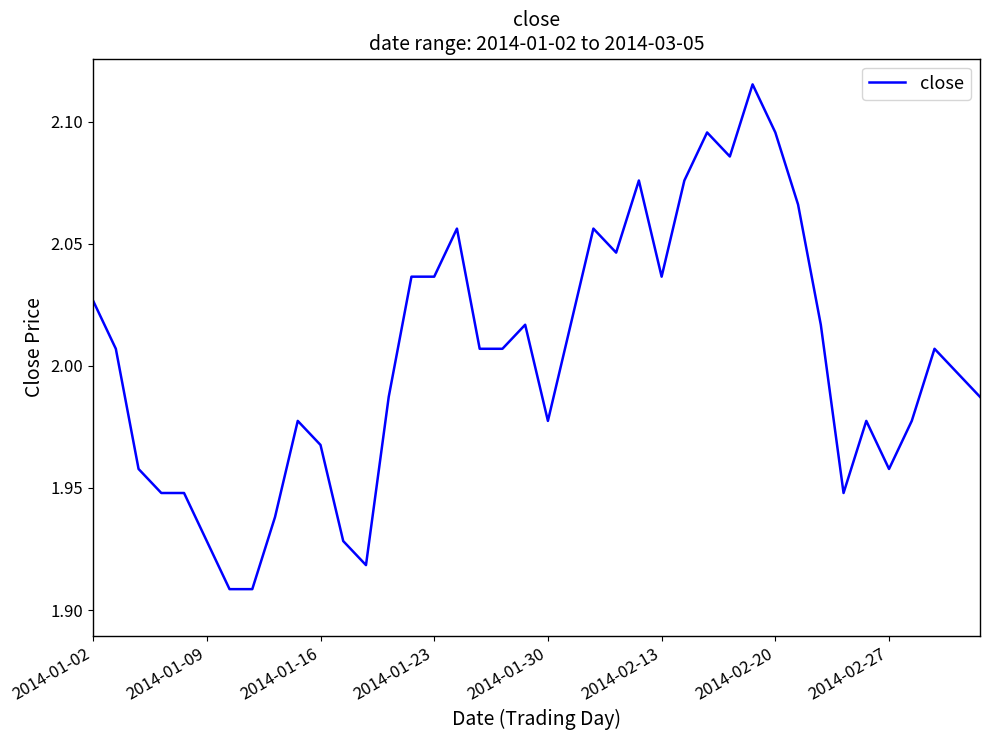

What is the difference between the second highest and minimum values?

0.2